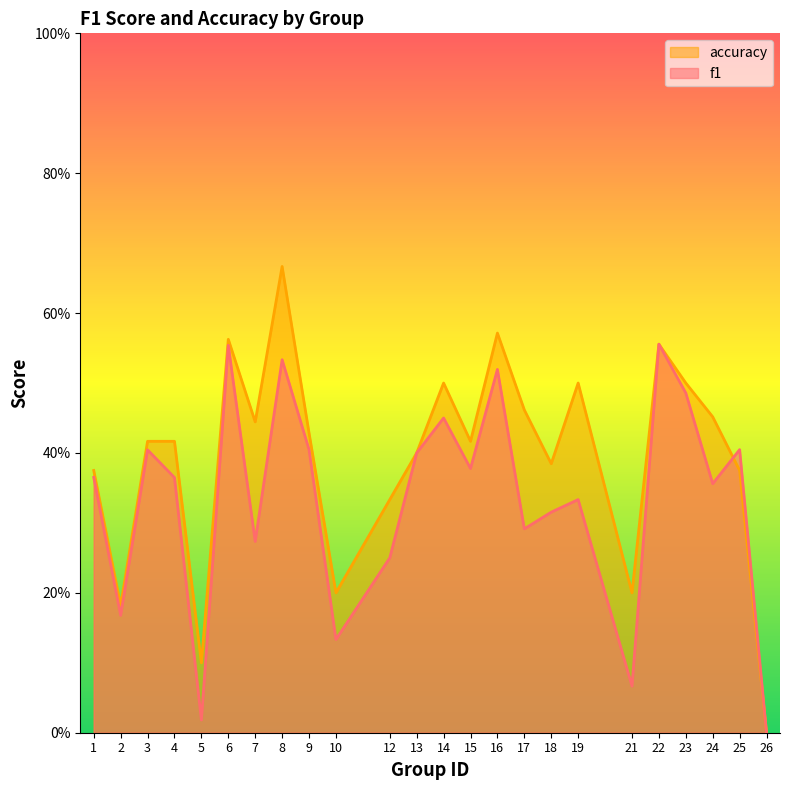

What are all the series names shown in the legend?

accuracy, f1